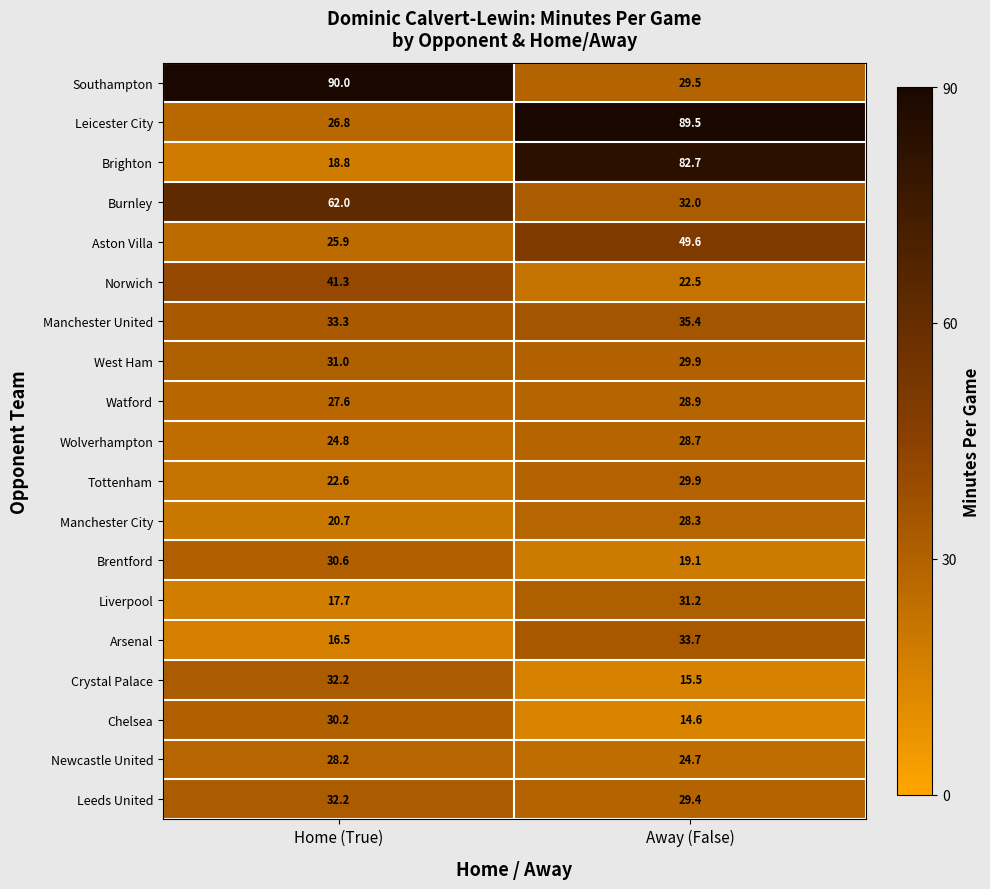

What is the sum of the Chelsea values at Home (True) and Away (False)?

44.8